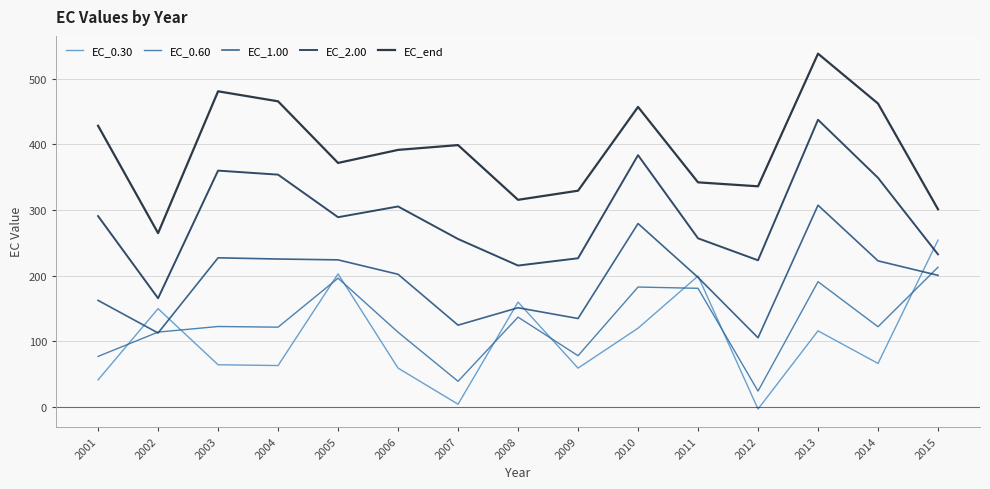

Is it true that EC_2.00 equals 447.9 at 2011?

False